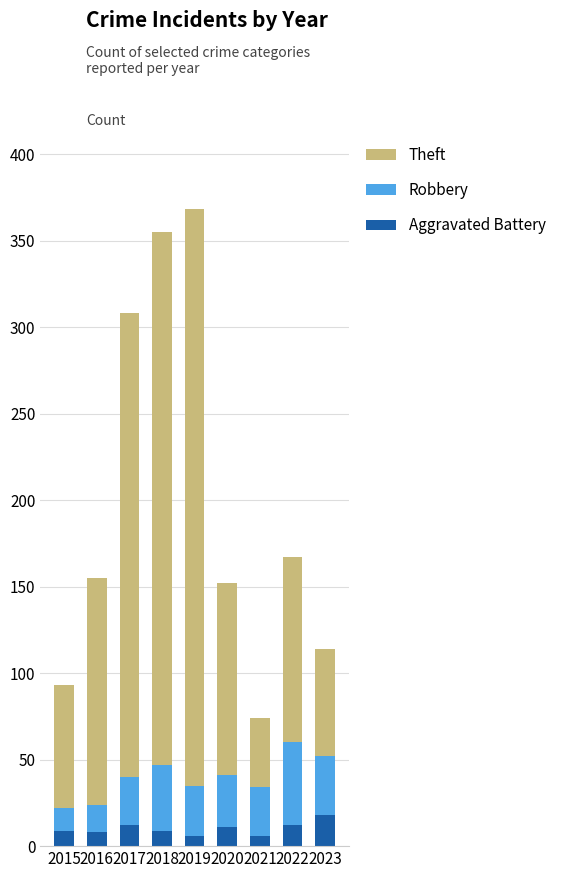

Is it true that Aggravated Battery equals 12 at 2017?

True